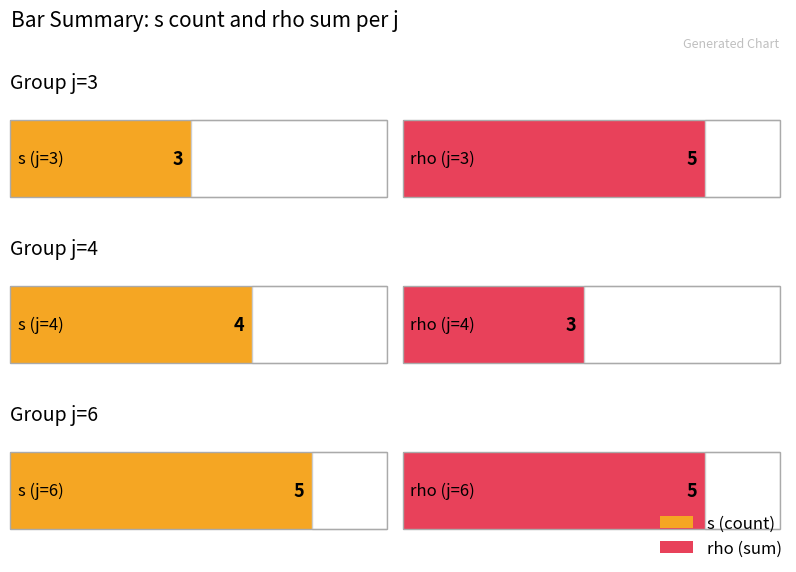

At which category does the chart reach its minimum across all series?

j=3